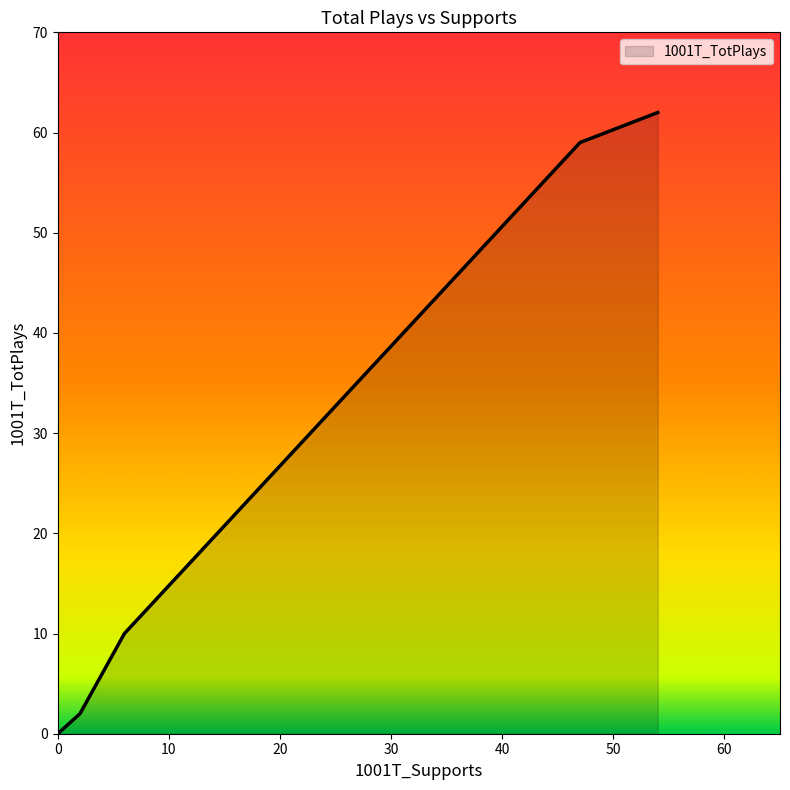

Is it true that the value at Revealed Music is 41?

False